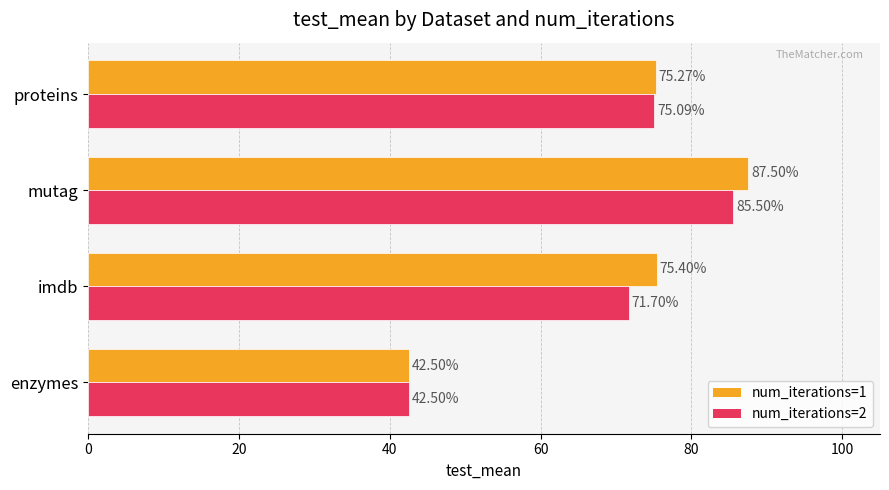

What is the spread (max minus min) of values at imdb?

3.7